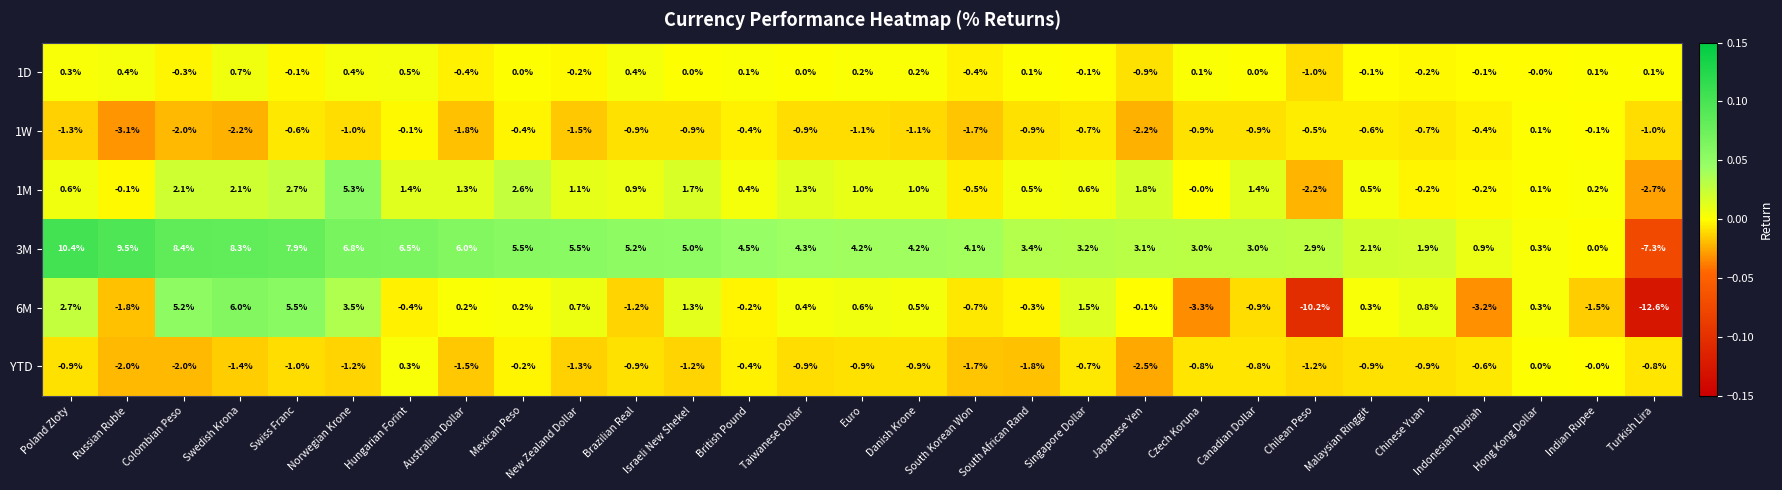

Rank the series by their maximum value, from lowest to highest.

1W, YTD, 1D, 1M, 6M, 3M